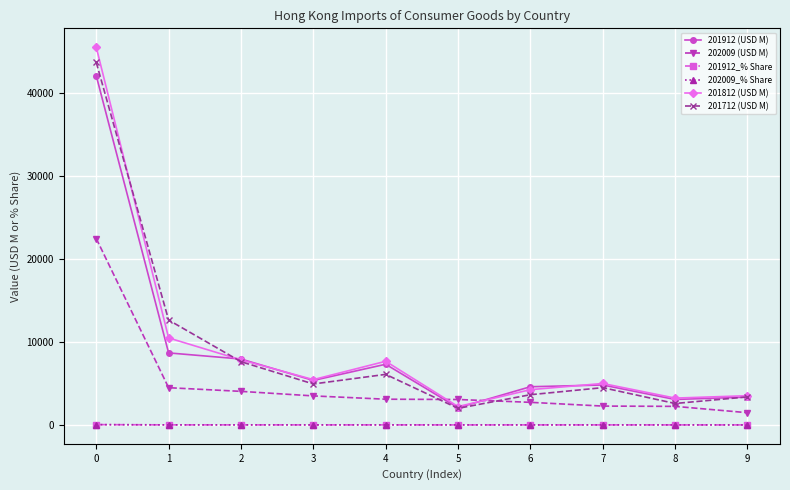

Which series has the largest total across all categories?

201812 (USD M)